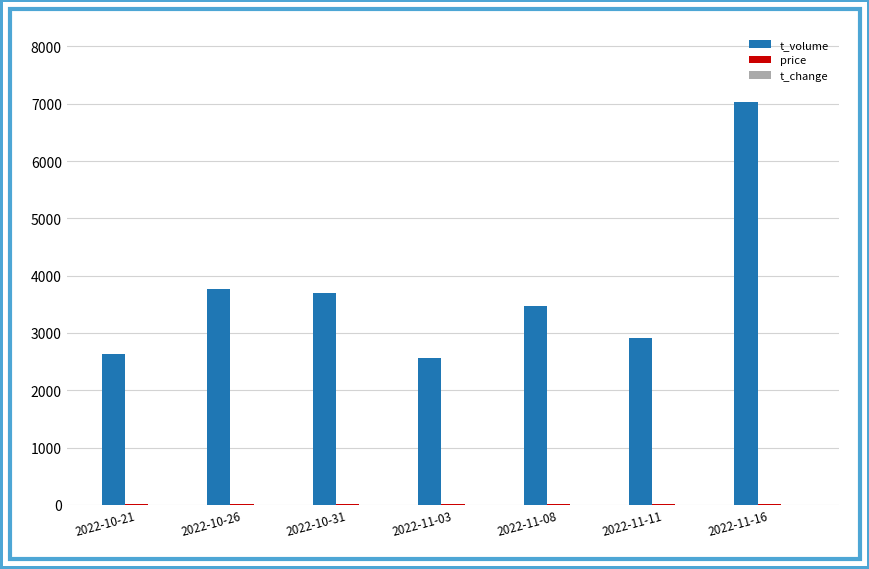

What is the sum of all t_volume values?

26097.0